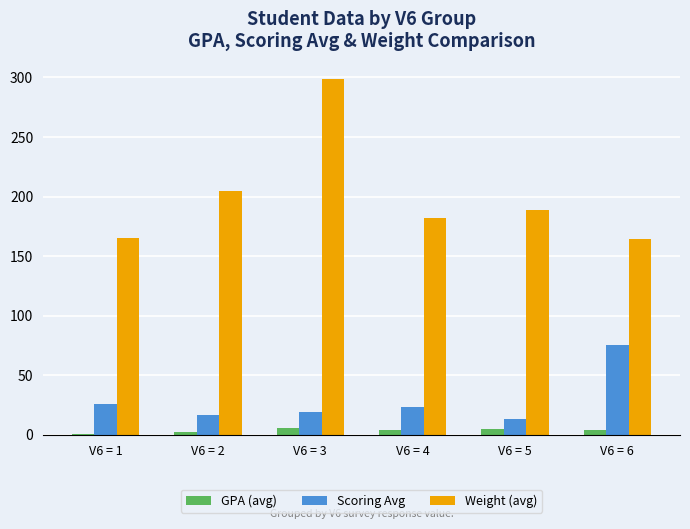

List the series in order of their peak value, highest first.

Weight (avg), Scoring Avg, GPA (avg)